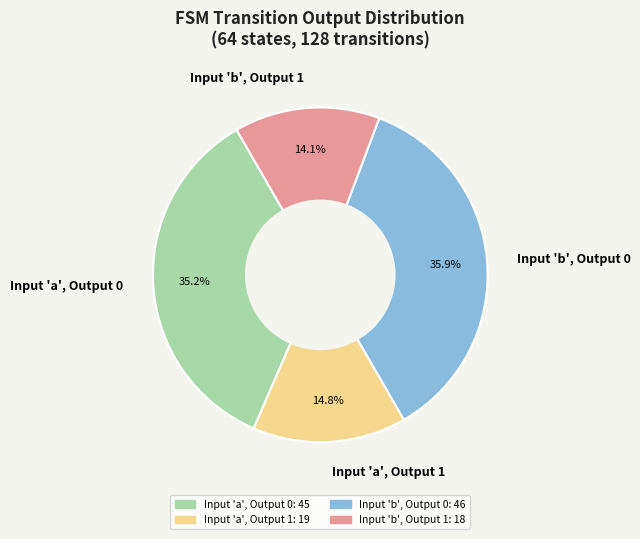

Which has a higher value, Input 'b', Output 0 or Input 'b', Output 1?

Input 'b', Output 0